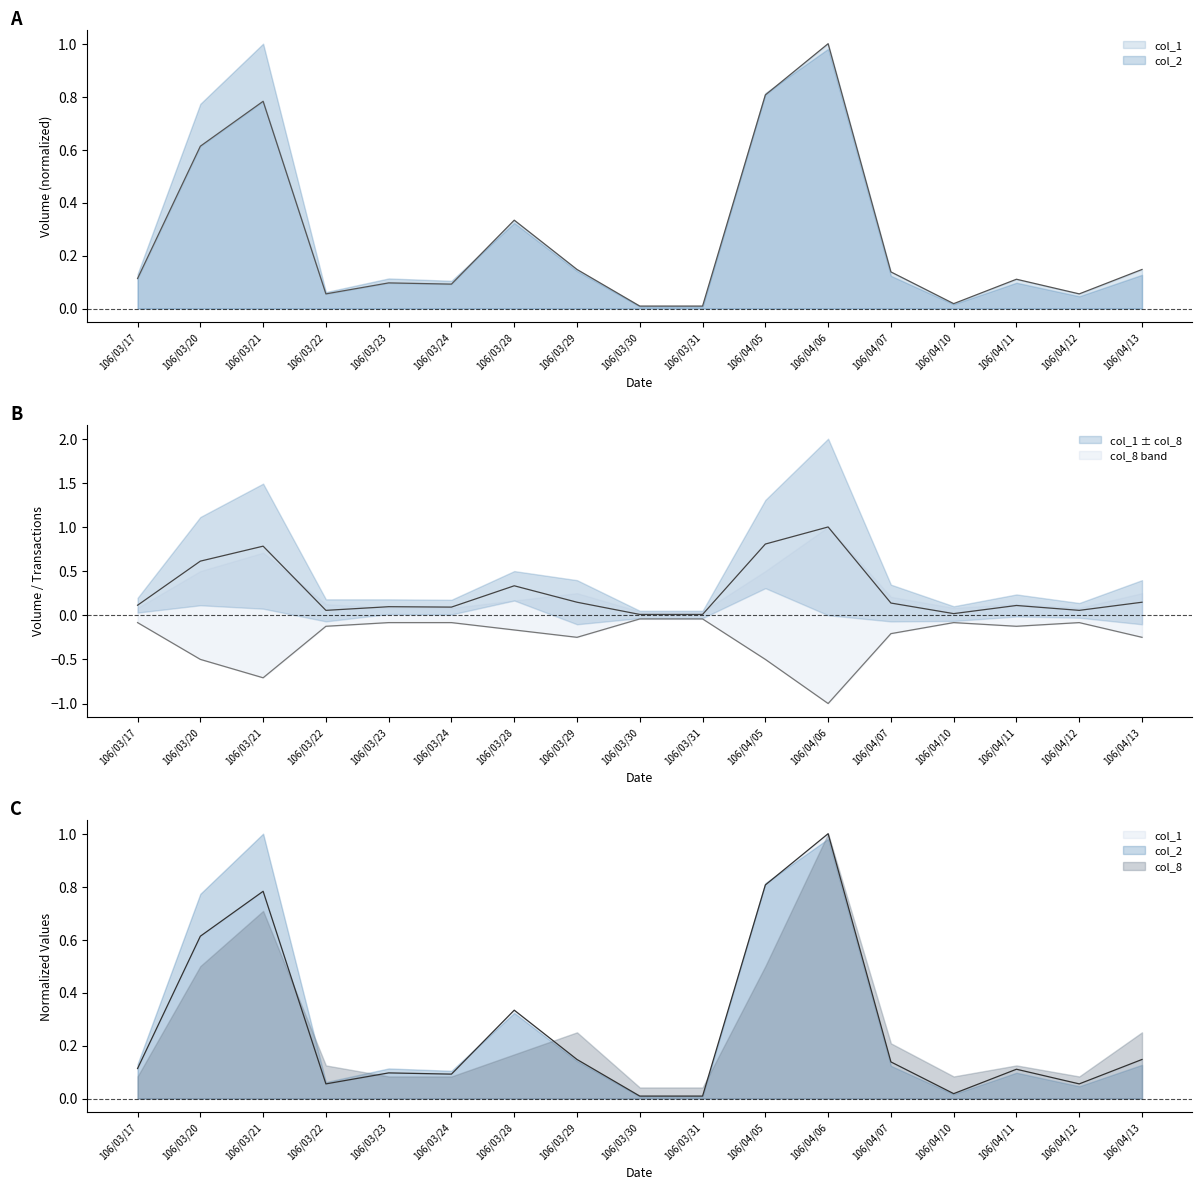

What is the sum of the col_2 values at 106/04/06 and 106/04/10?

1.0